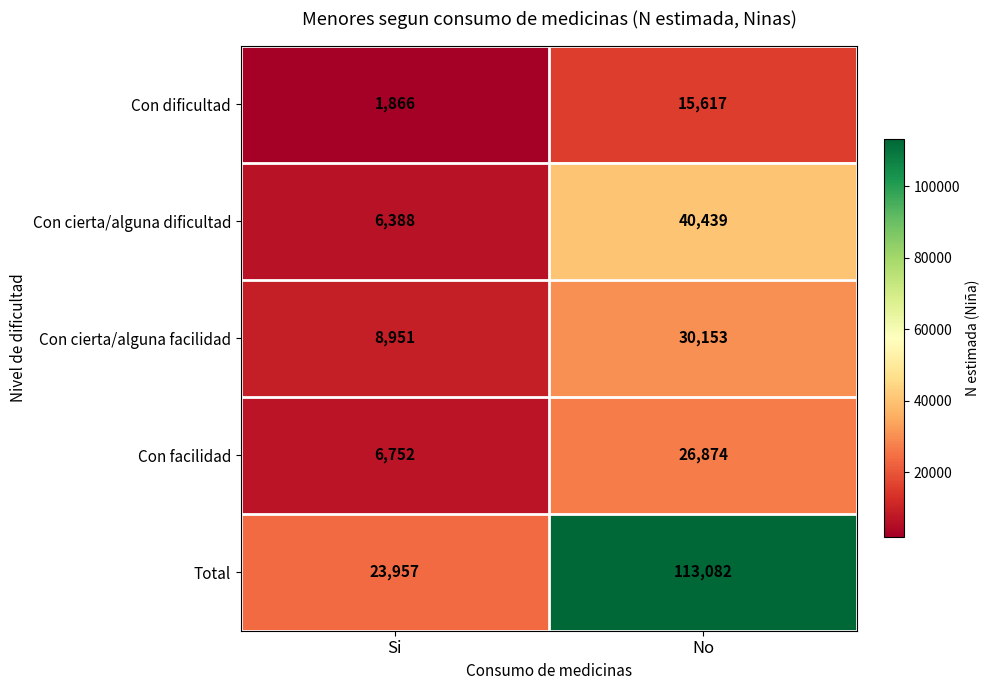

Between Si and No, which series saw the biggest shift?

Total